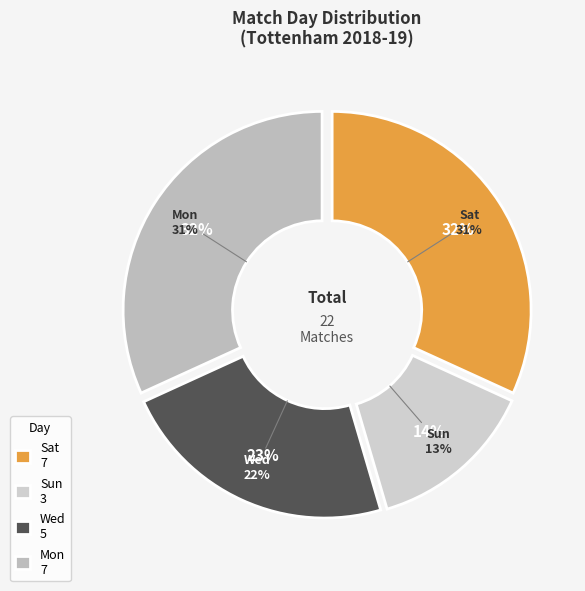

Which category has the smallest portion of the pie?

Sun